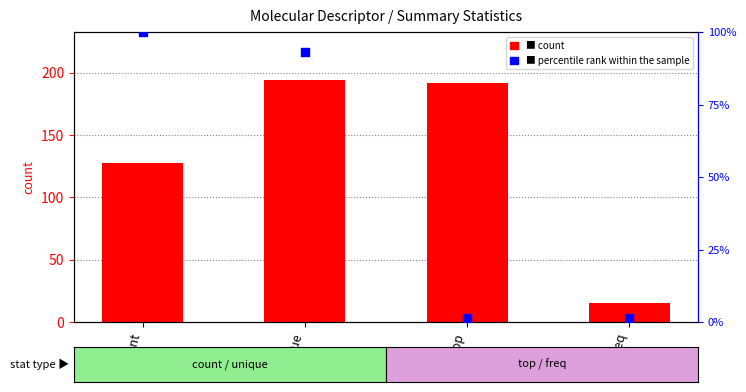

What are all the series names shown in the legend?

count, percentile rank within the sample